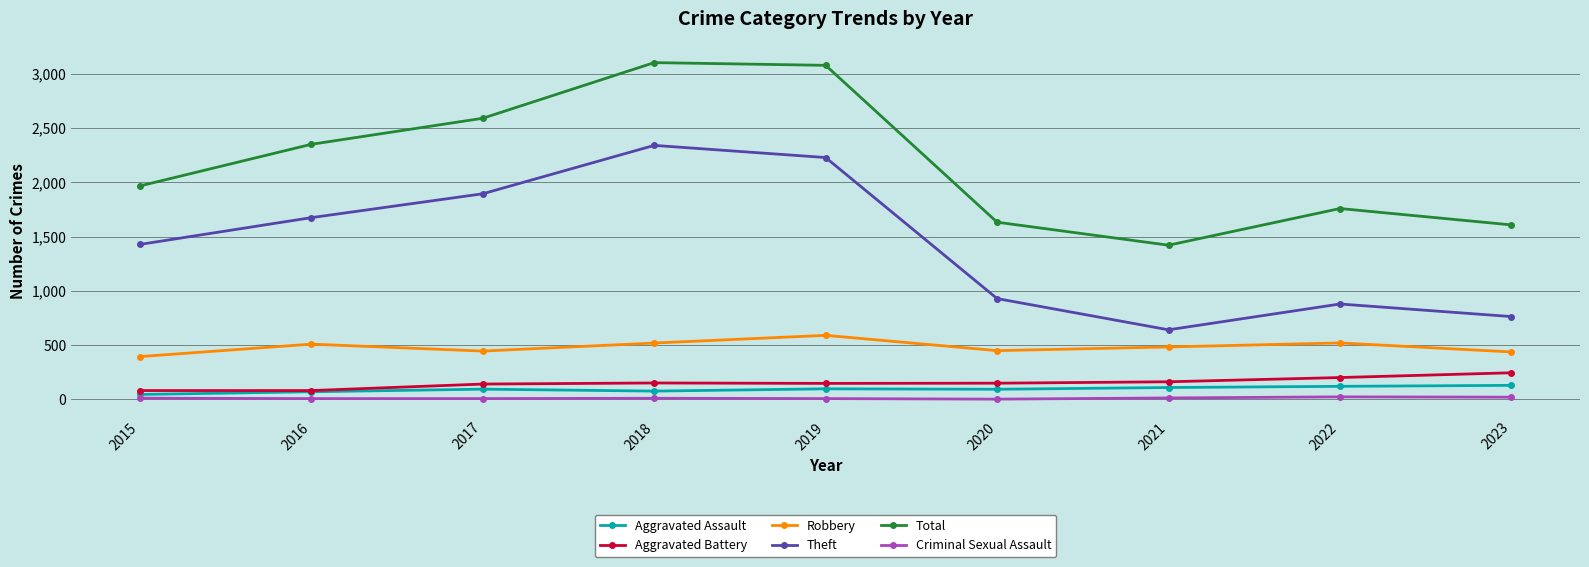

How many data points in Aggravated Battery are less than 150?

4